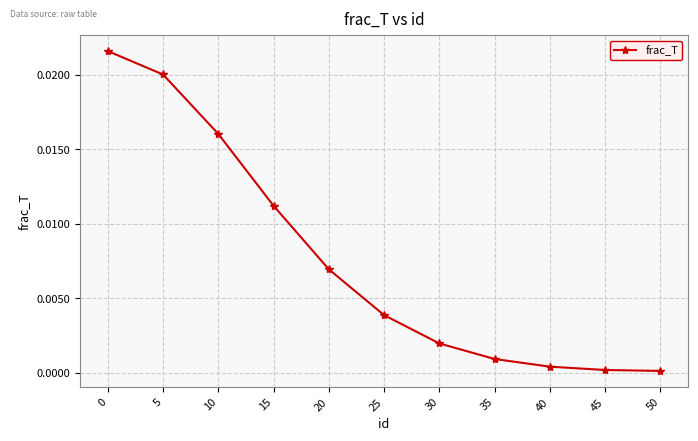

Between 25 and 30, which is larger?

25